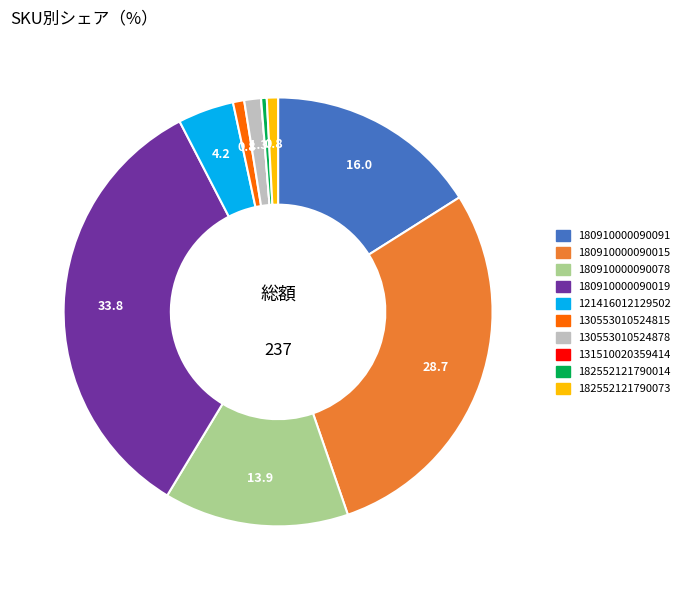

Is the sum of 130553010524878 and 180910000090078 greater than half?

No